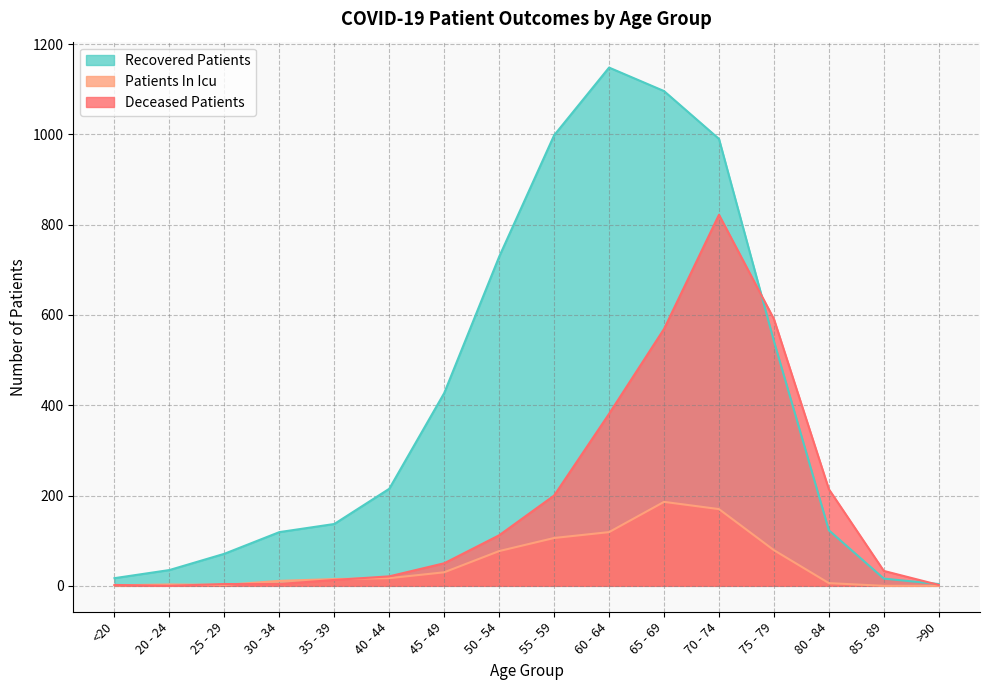

What is the difference between the highest and lowest values at 70 - 74?

820